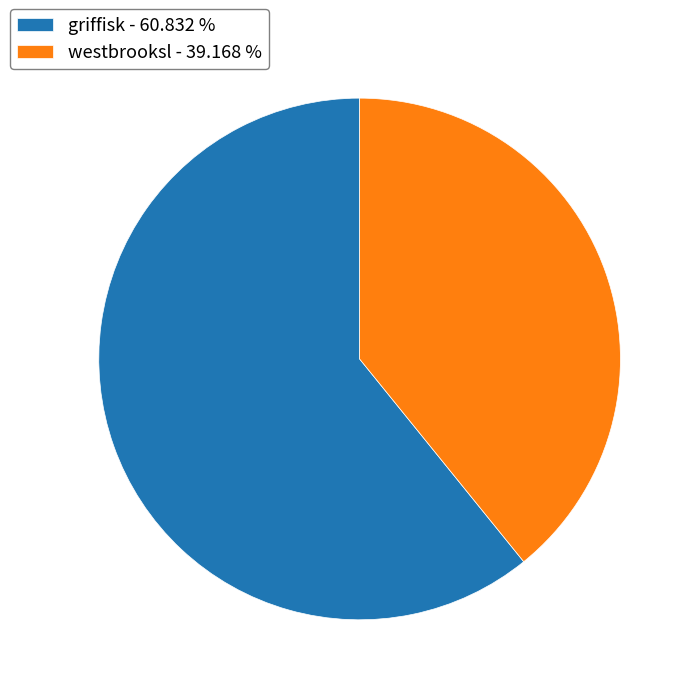

Does griffisk represent more than half of the total?

Yes